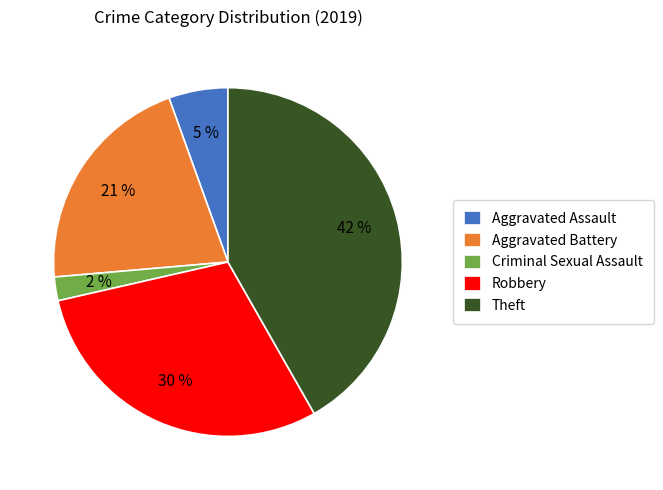

Is the sum of Robbery and Criminal Sexual Assault greater than half?

No